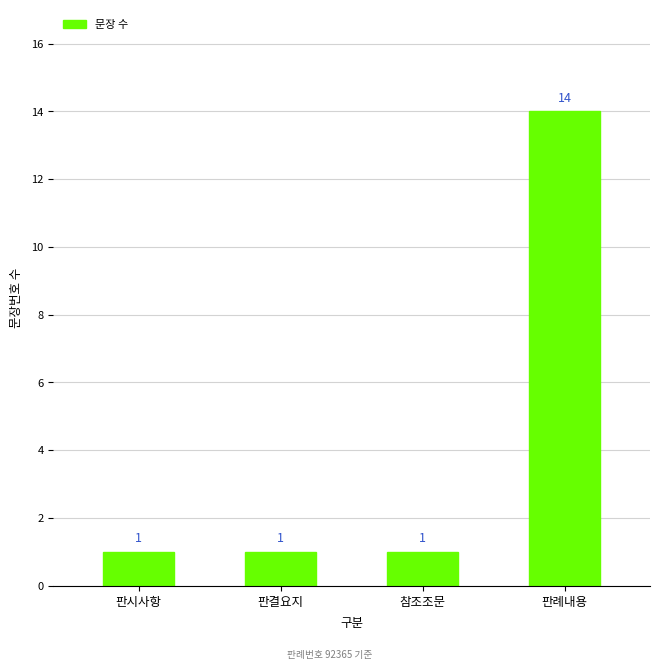

Approximately how many times larger is the value at 판례내용 compared to 참조조문?

14.0